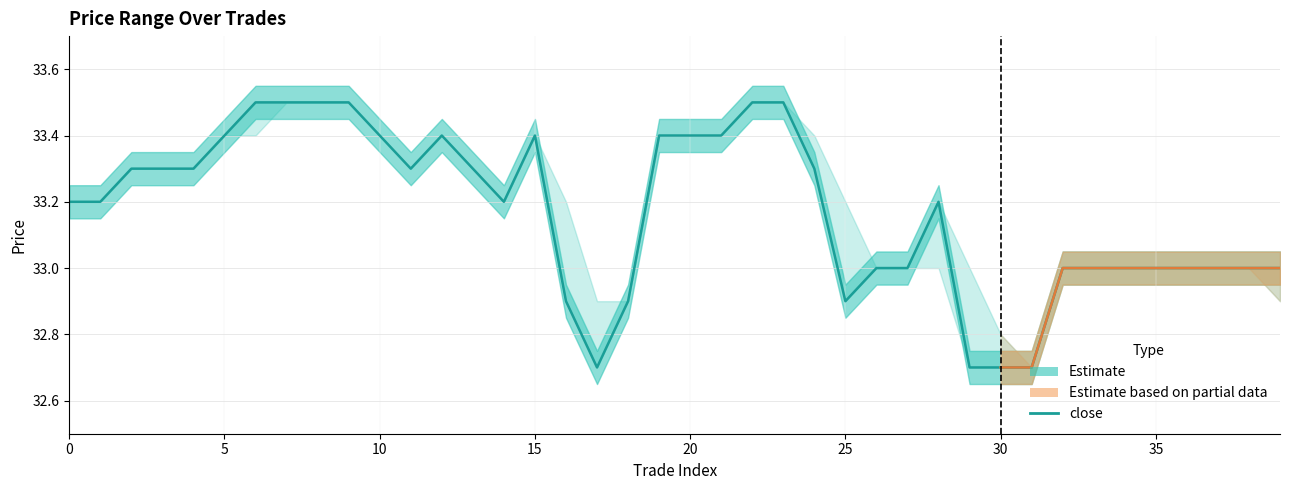

Reading right to left, what are all the values shown in this chart?

33.0	33.0	33.0	33.0	33.0	33.0	33.0	33.0	32.7	32.7	32.7	33.2	33.0	33.0	32.9	33.3	33.5	33.5	33.4	33.4	33.4	32.9	32.7	32.9	33.4	33.2	33.3	33.4	33.3	33.4	33.5	33.5	33.5	33.5	33.4	33.3	33.3	33.3	33.2	33.2